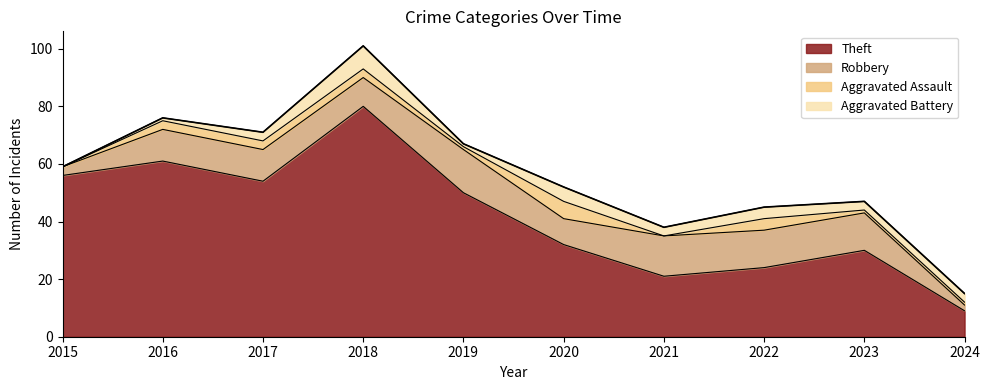

Reading left to right, extract all data points from this chart.

Theft: 56	61	54	80	50	32	21	24	30	9
Robbery: 3	11	11	10	15	9	14	13	13	2
Aggravated Assault: 0	3	3	3	1	6	0	4	1	1
Aggravated Battery: 0	1	3	8	1	5	3	4	3	3